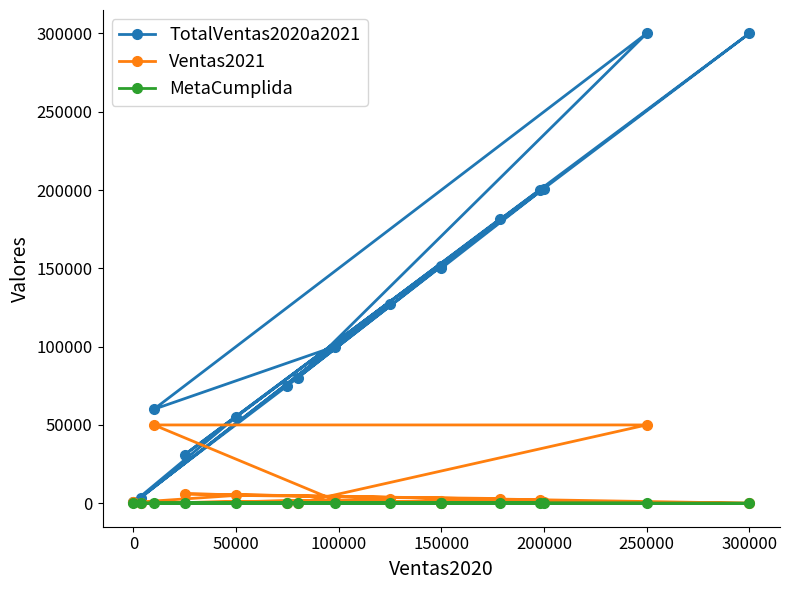

List the series in order of their peak value, highest first.

TotalVentas2020a2021, Ventas2021, MetaCumplida